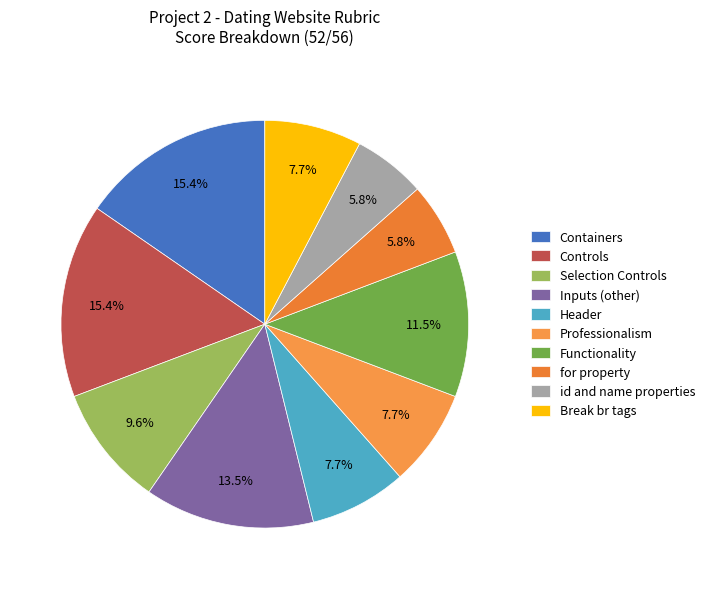

The Selection Controls slice represents 1% of the pie. True or false?

False